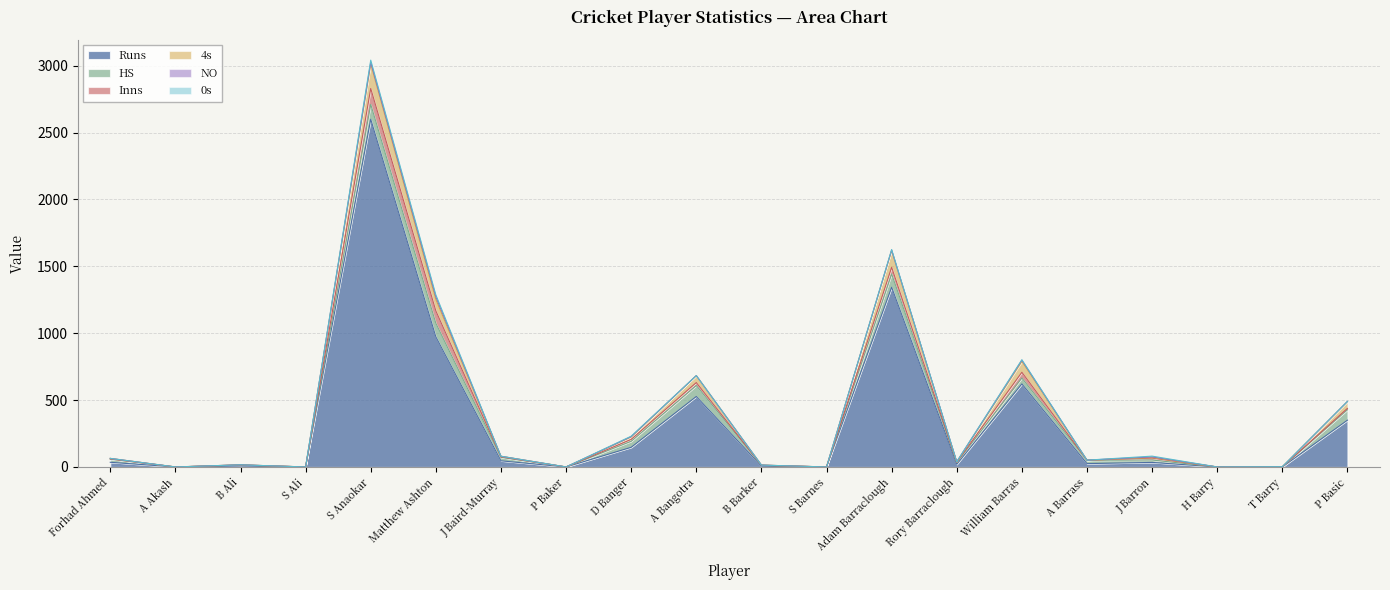

Rank the categories by 0s value from lowest to highest.

Forhad Ahmed, A Akash, B Ali, S Ali, J Baird-Murray, P Baker, A Bangotra, B Barker, S Barnes, Rory Barraclough, A Barrass, H Barry, P Basic, T Barry, D Banger, Adam Barraclough, William Barras, J Barron, Matthew Ashton, S Anaokar